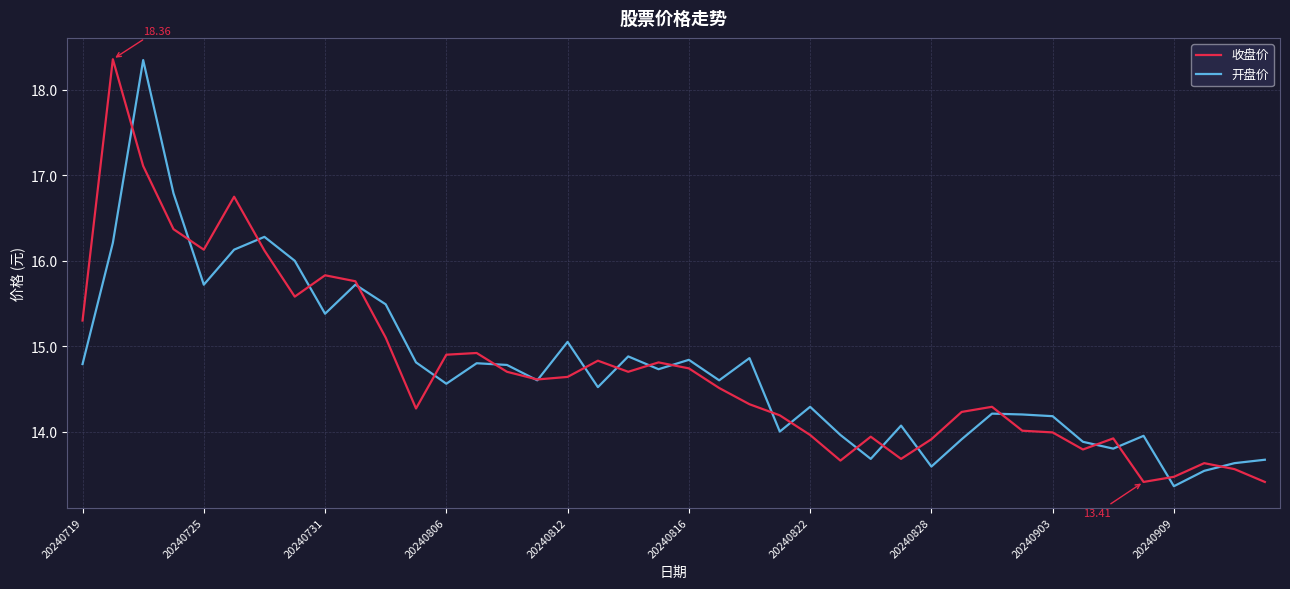

What is the lowest value of the 开盘价 series?

13.4